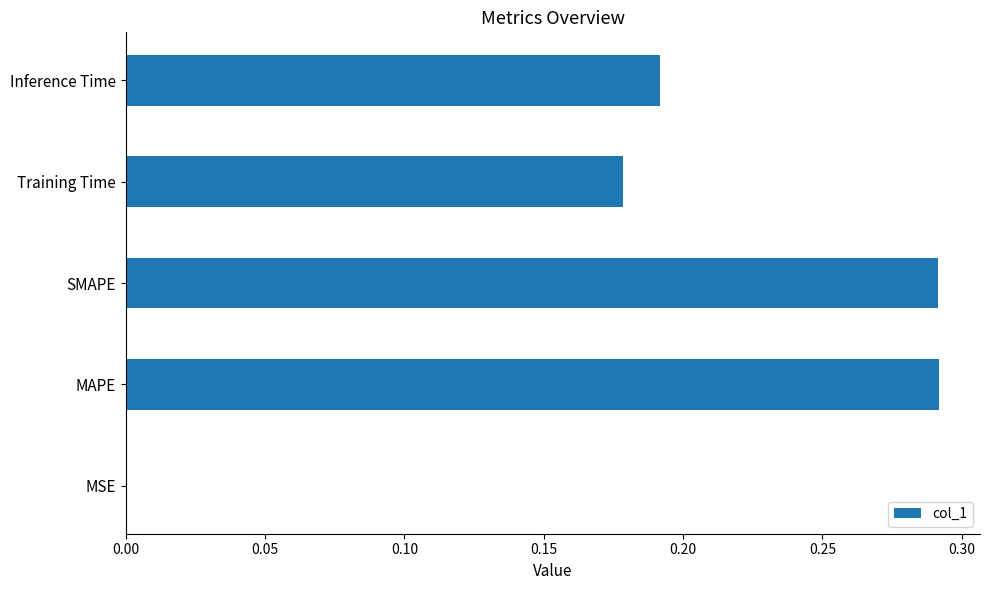

Are the bars horizontal?

Yes